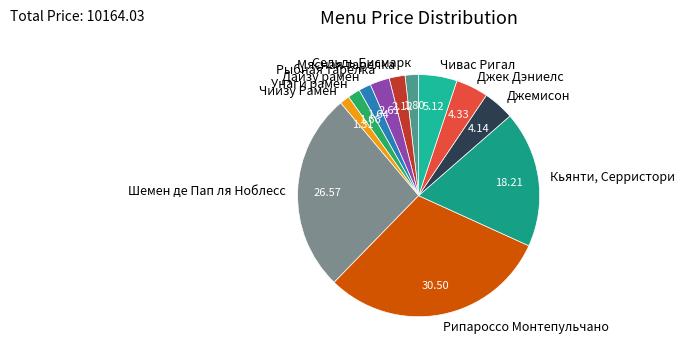

Which category has the biggest portion of the pie?

Рипароссо Монтепульчано